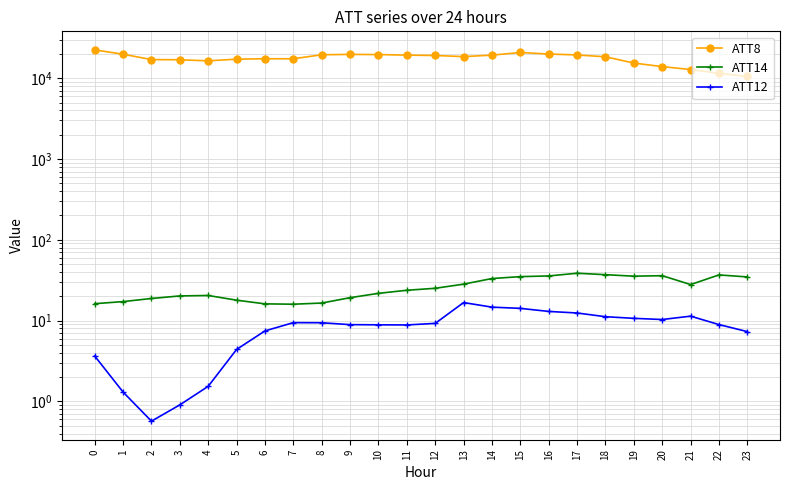

Is the value of ATT8 at 5 greater than the value of ATT14 at 14?

Yes